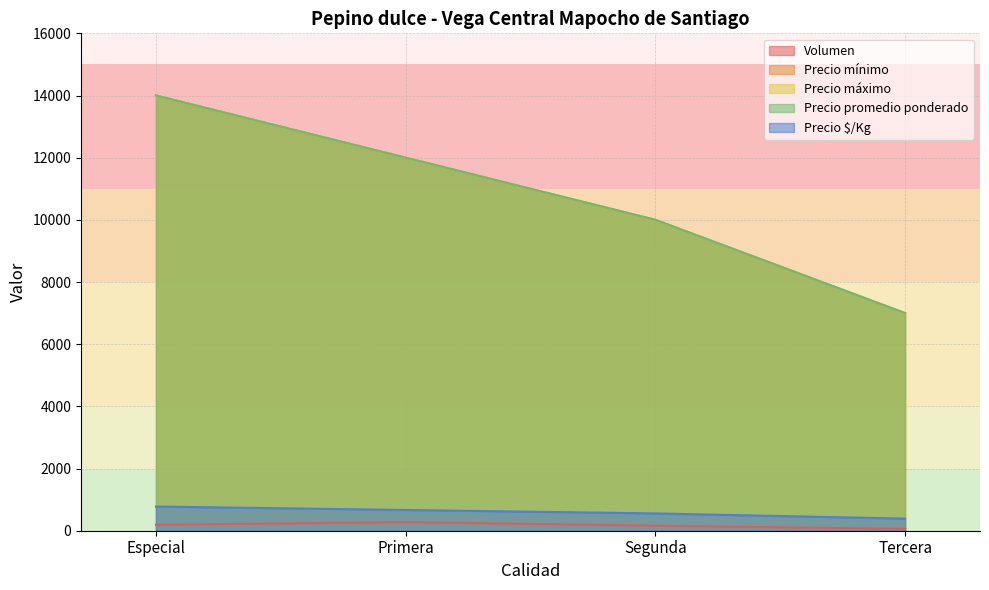

How many data points in Precio $/Kg are above 667?

1